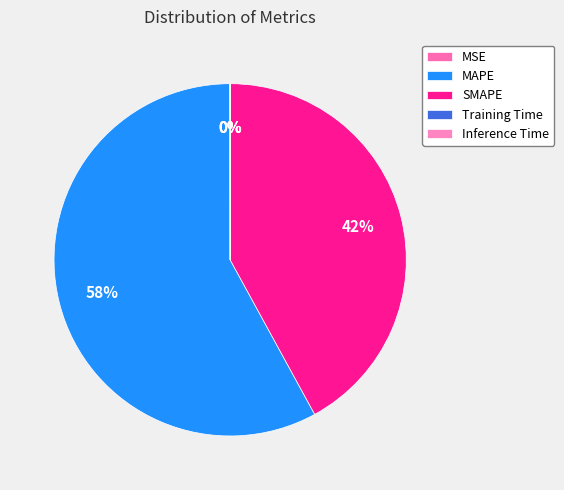

Which category accounts for the majority?

MAPE